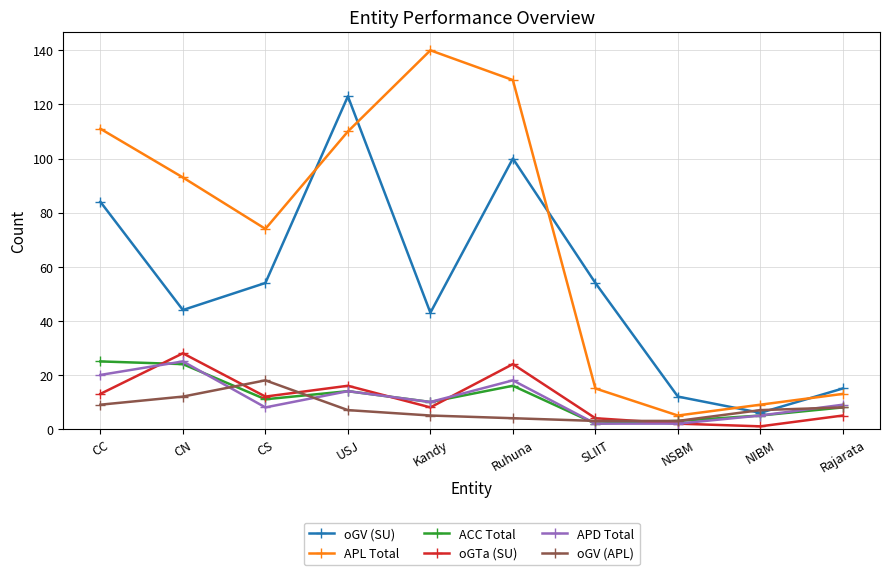

Reading right to left, transcribe all the data shown in this chart.

oGV (SU): 15	6	12	54	100	43	123	54	44	84
APL Total: 13	9	5	15	129	140	110	74	93	111
ACC Total: 8	5	3	2	16	10	14	11	24	25
oGTa (SU): 5	1	2	4	24	8	16	12	28	13
APD Total: 9	5	2	2	18	10	14	8	25	20
oGV (APL): 8	7	3	3	4	5	7	18	12	9